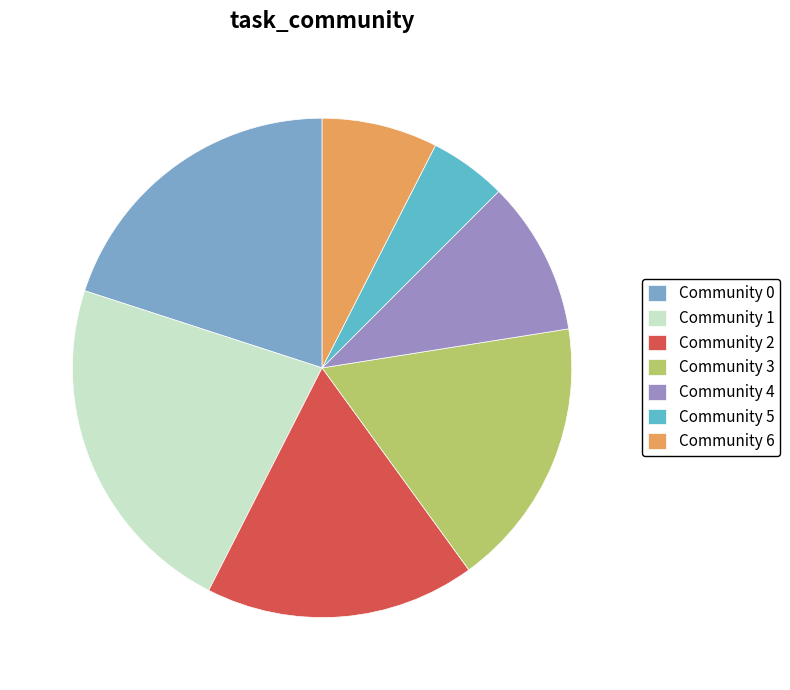

True or false: Community 0 accounts for 12% of the total.

False